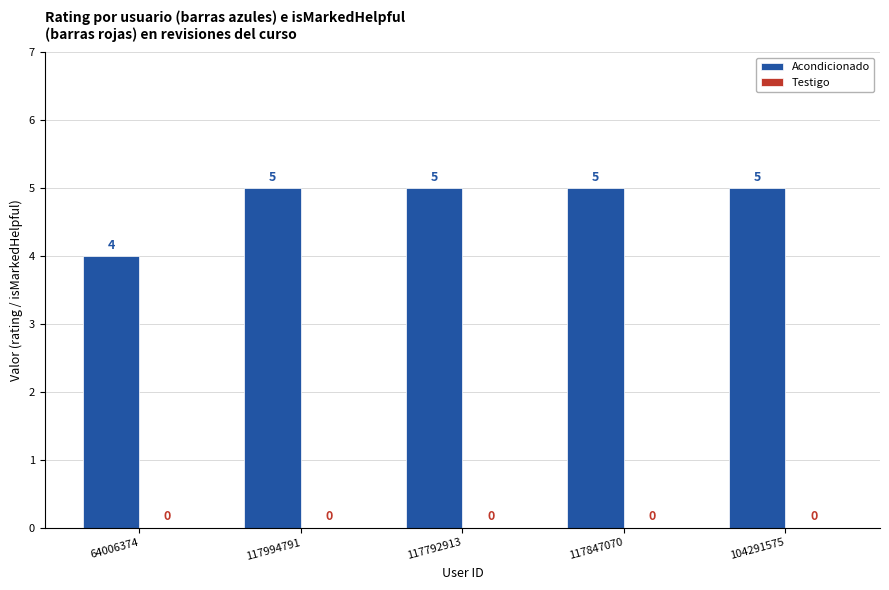

What position from the right is 104291575?

1